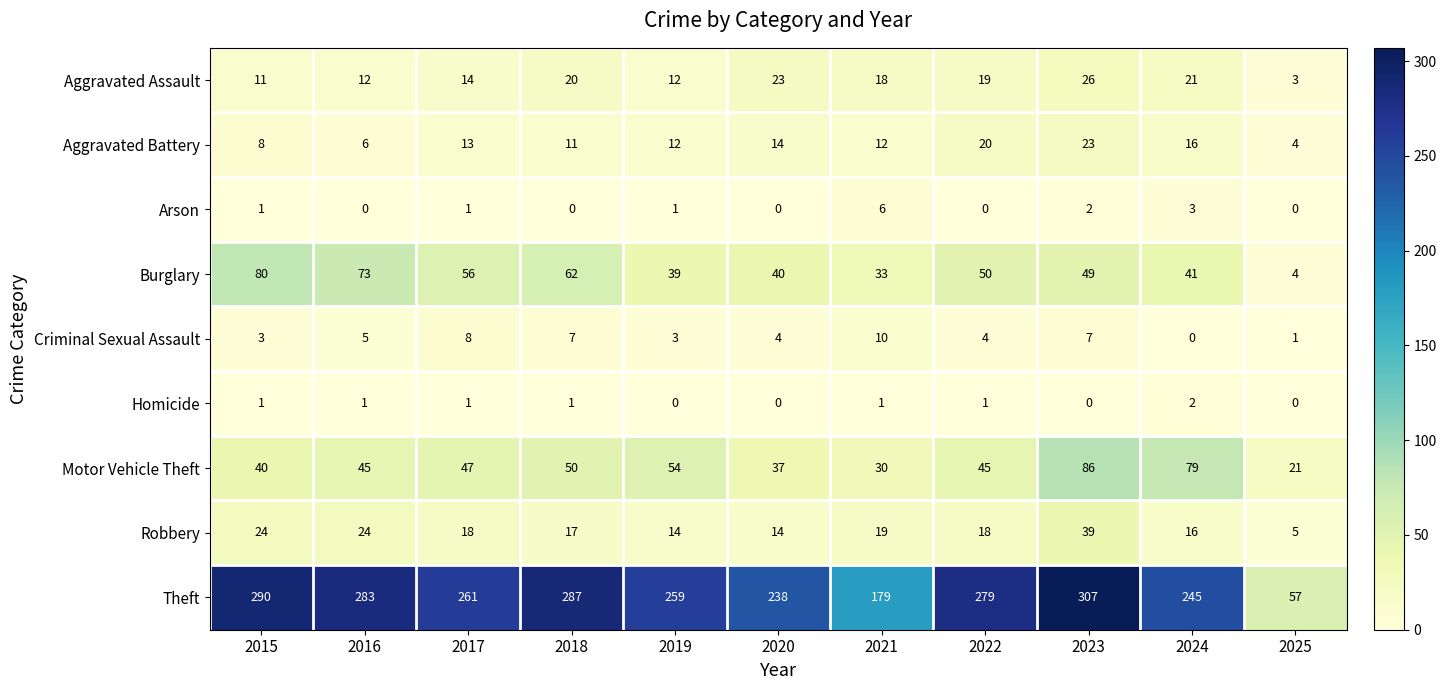

Is it true that Burglary equals 71 at 2020?

False